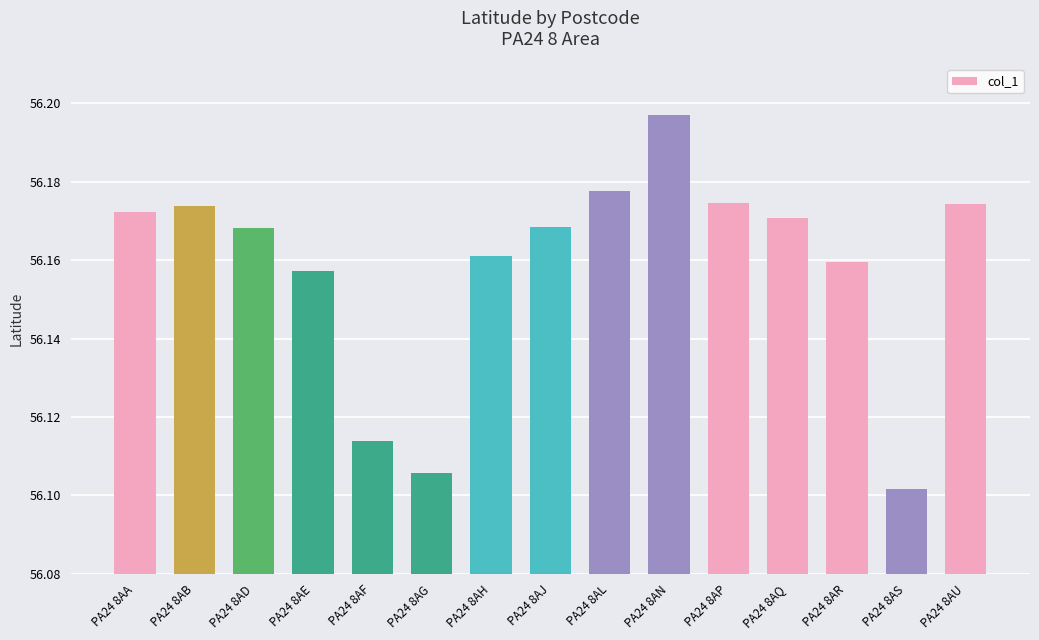

What is the sum of the values at PA24 8AR and PA24 8AJ?

112.3